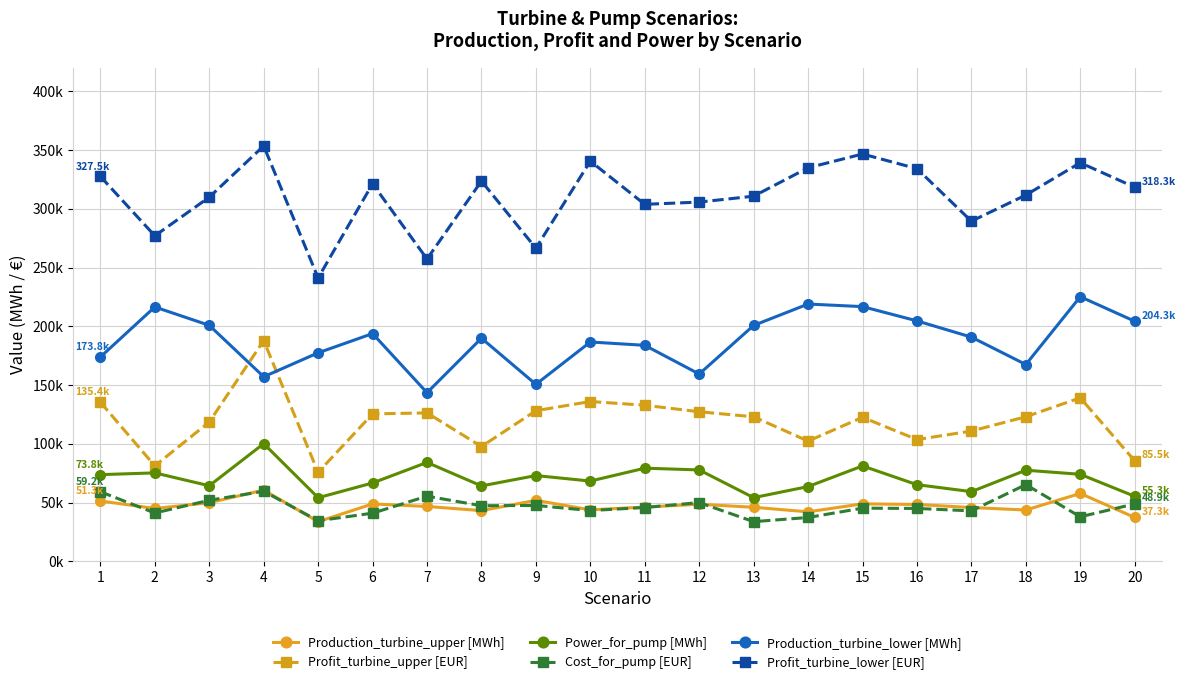

Where does the Power_for_pump [MWh] series first go above 72978?

1